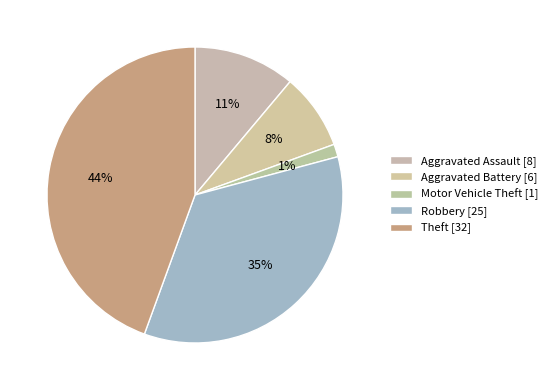

How many segments does this pie chart have?

5